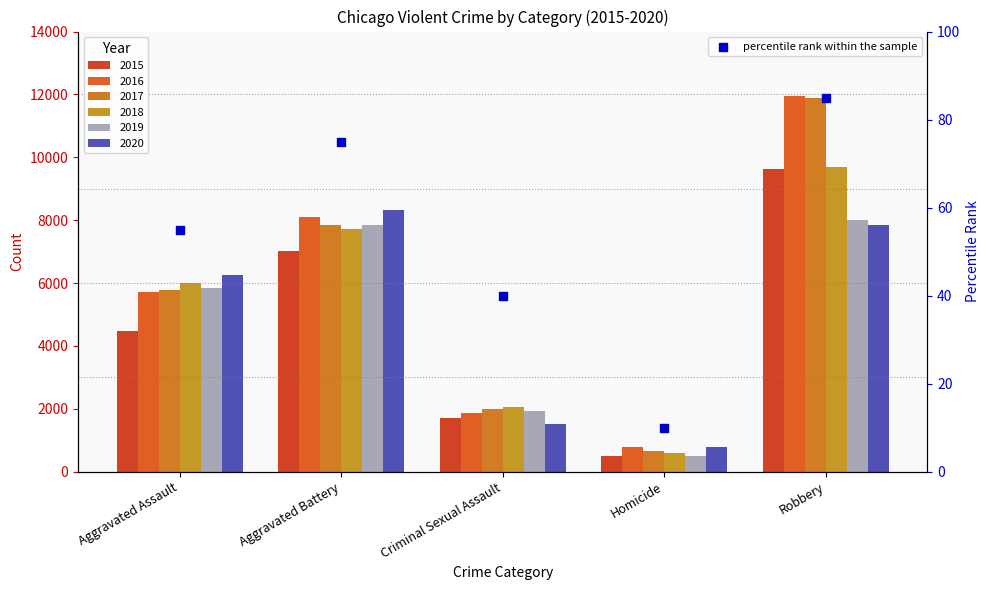

Which has a higher value, Homicide or Criminal Sexual Assault?

Criminal Sexual Assault